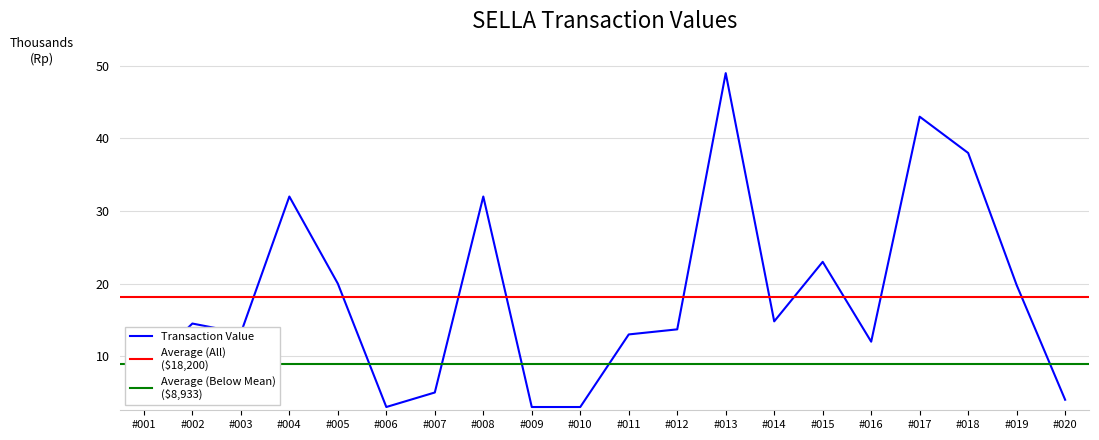

Reading left to right, extract all data points from this chart.

8000	14500	13200	32000	20000	3000	5000	32000	3000	3000	13000	13700	49000	14800	23000	12000	43000	38000	19800	4000